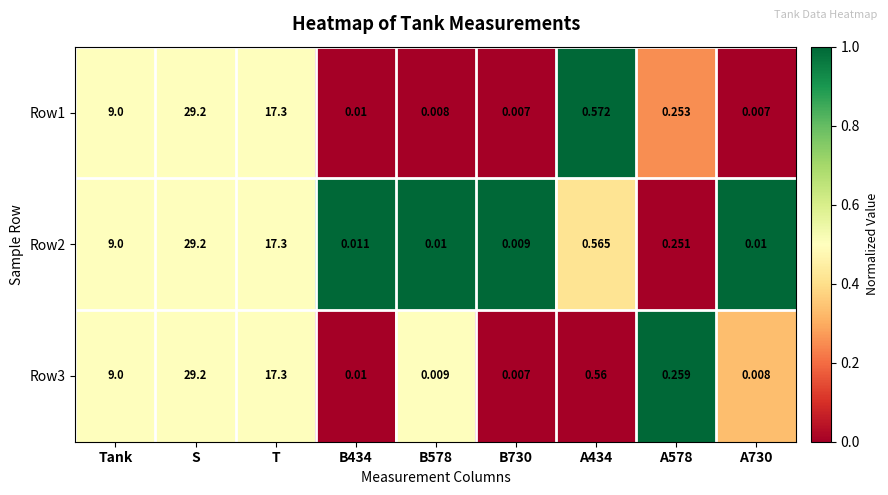

Which category has the highest value in the Row3 series?

S